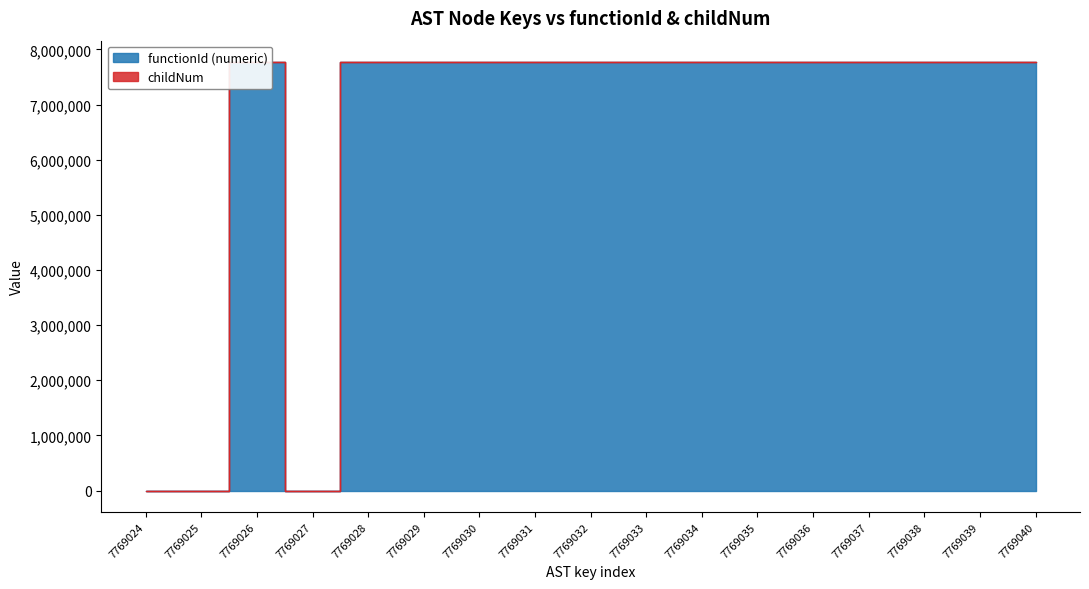

True or false: the data shows 4807411 at 7769027.

False